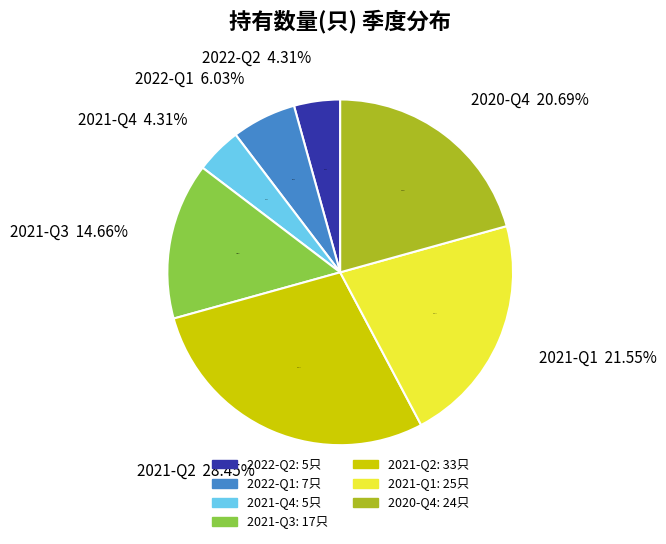

Is 2022-Q1 the majority of the pie?

No